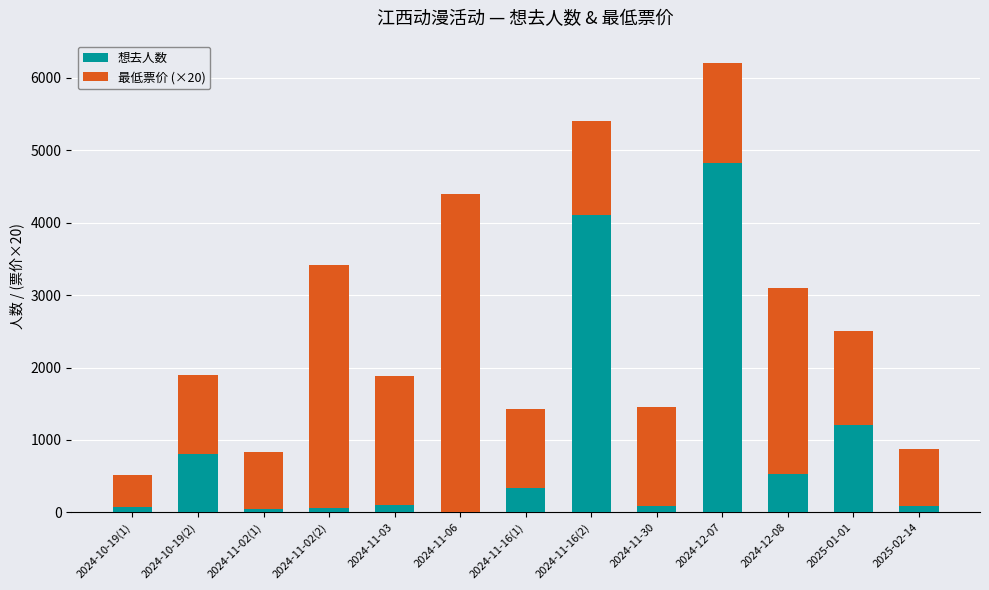

At which category is the sum across all series the highest?

2024-12-07